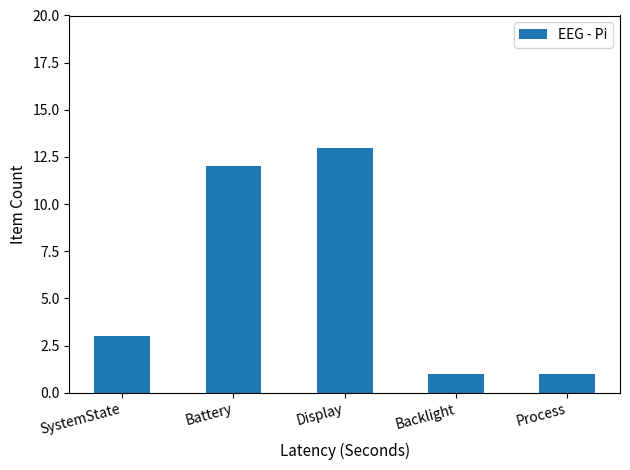

What is the sum of all values?

30